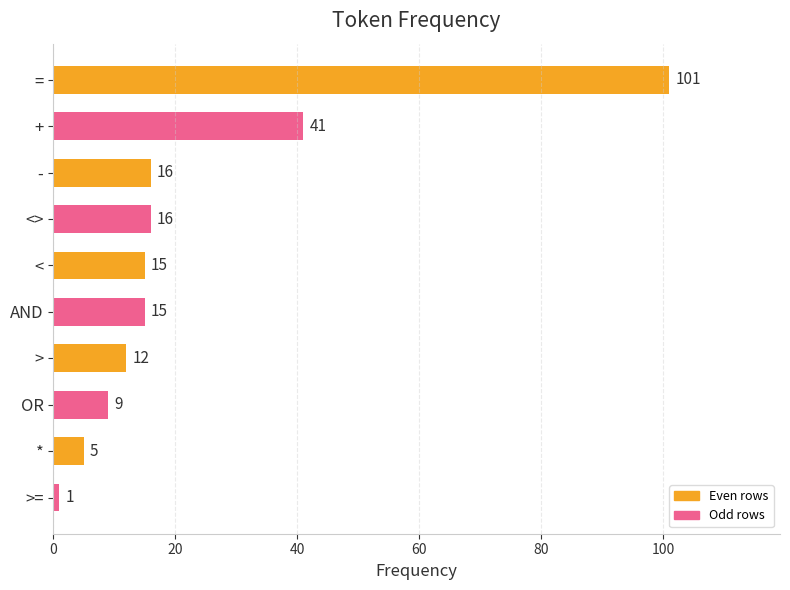

Which label corresponds to the smallest value in the chart?

>=